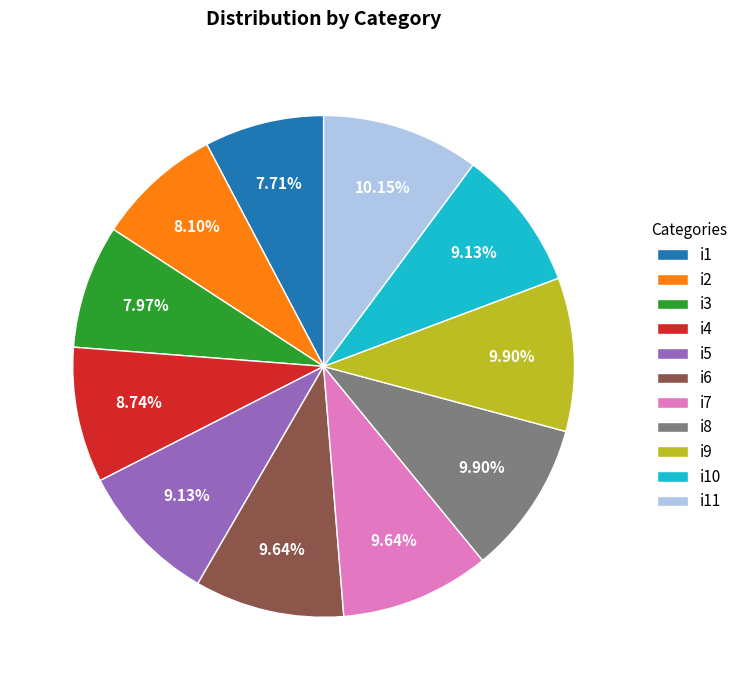

What percentage is the i8 slice, to the nearest percent?

10%